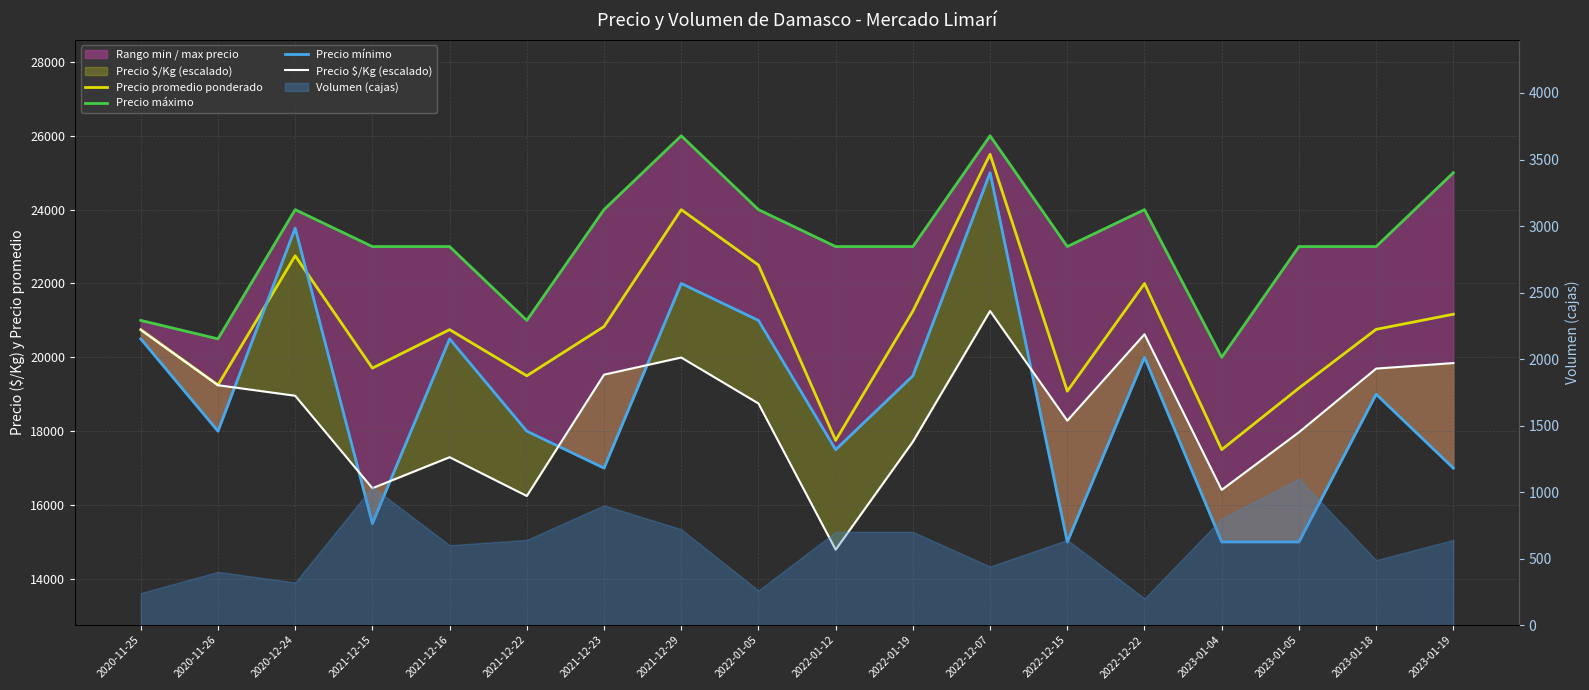

At which label does Precio mínimo reach its peak?

2022-12-07